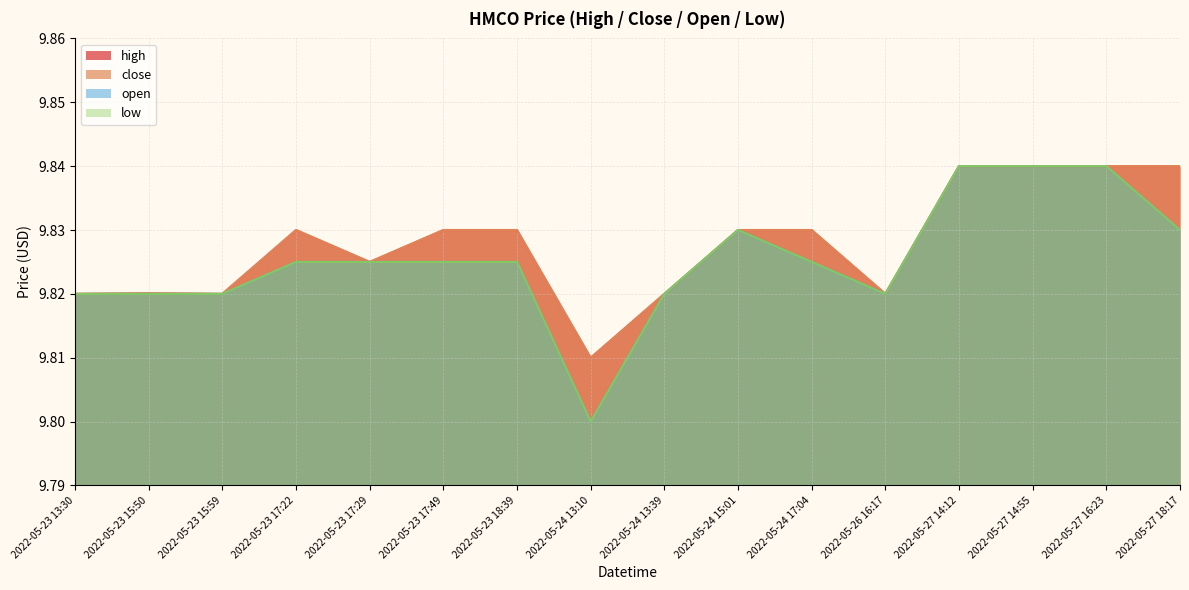

Does the chart have visible grid lines?

Yes